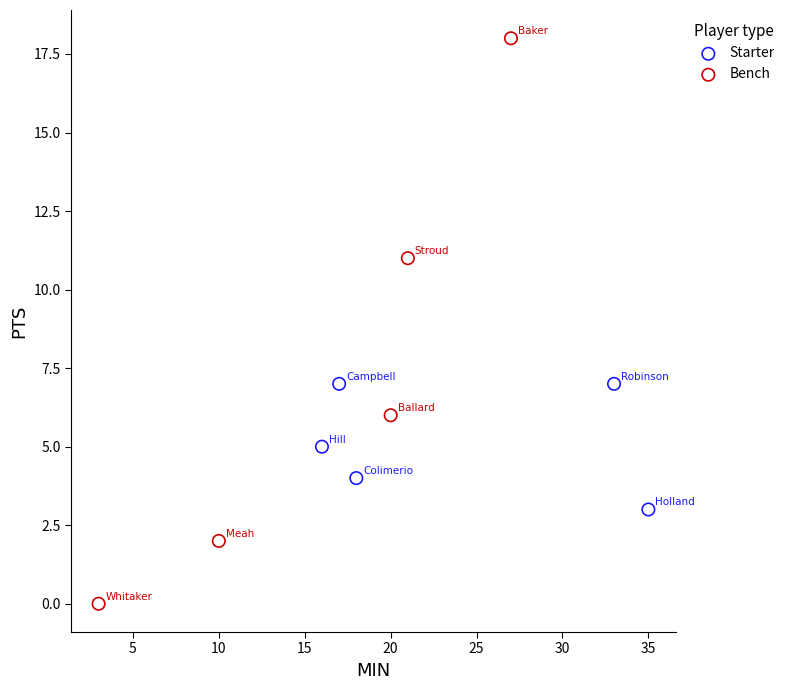

Which series reaches the maximum Y coordinate?

Bench